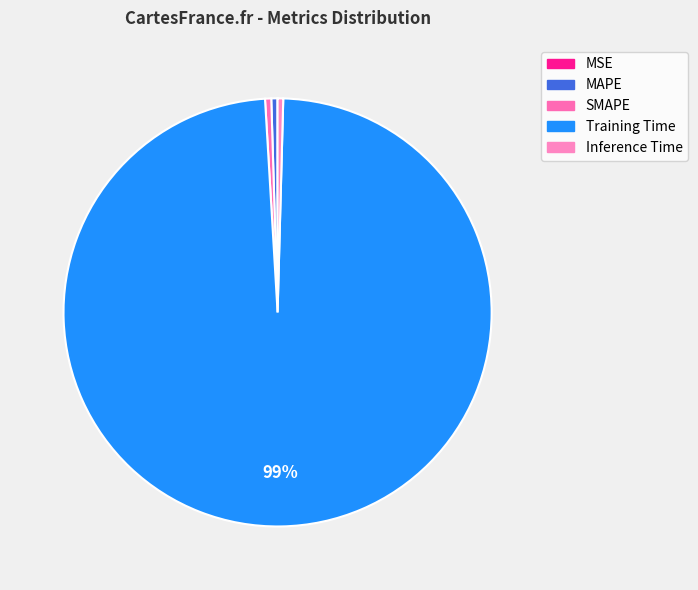

Count the number of slices in the pie.

5